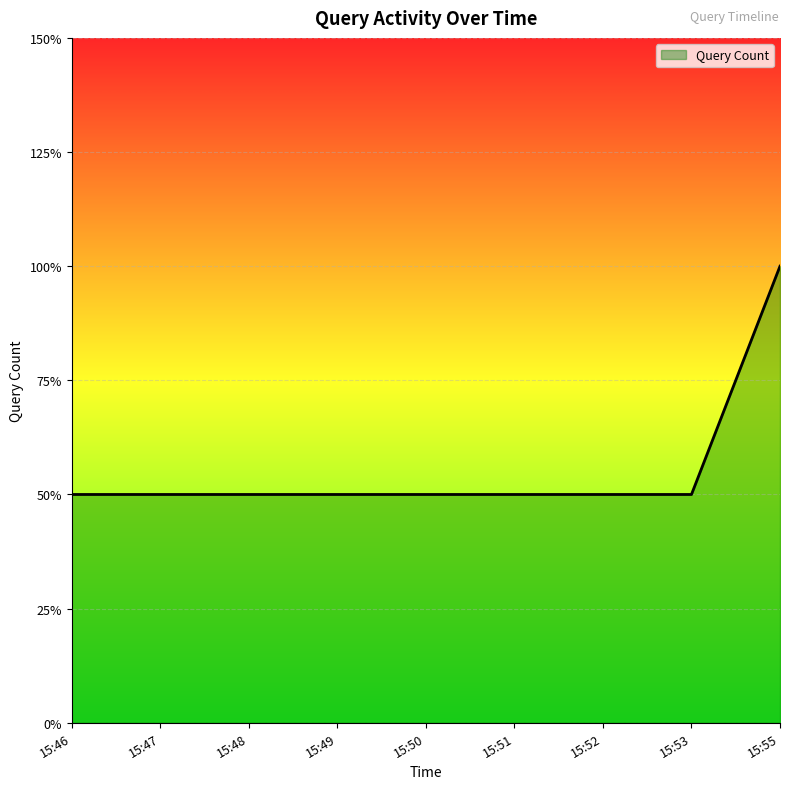

The chart shows a value of 1 at 15:49. True or false?

False